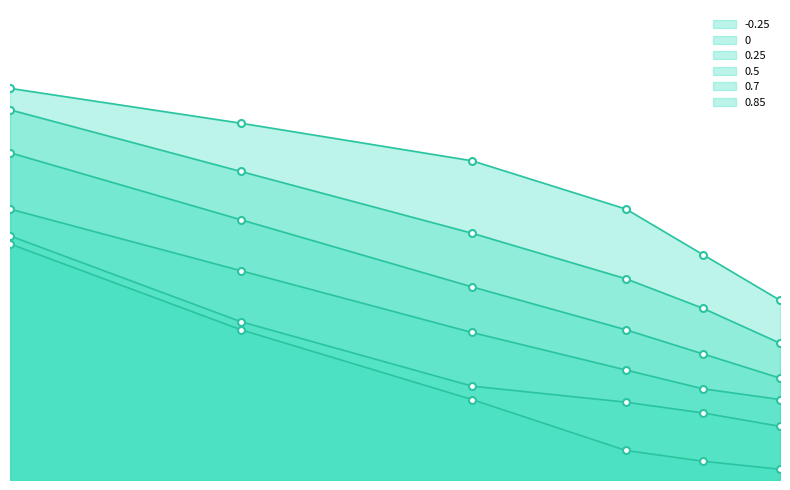

At how many categories does at least one series exceed 4?

6